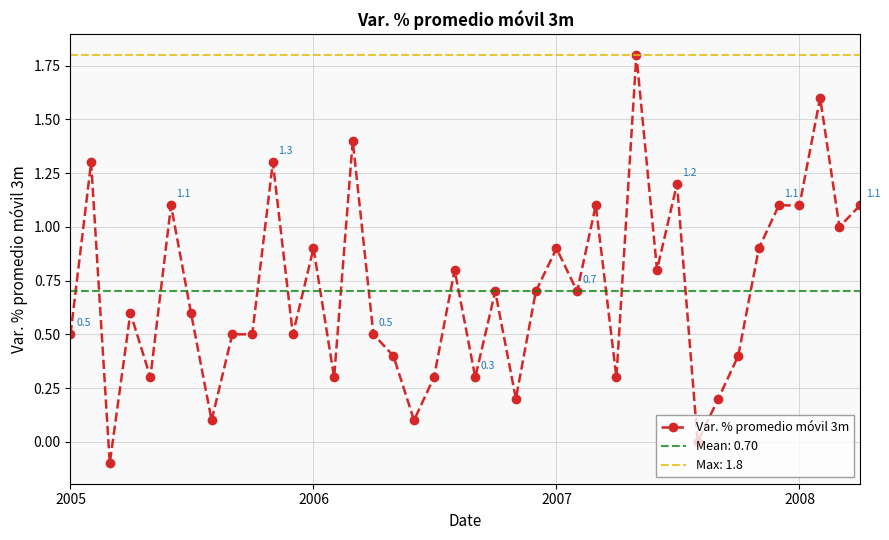

How many interior local peaks (higher than both neighbors) does the data have?

13